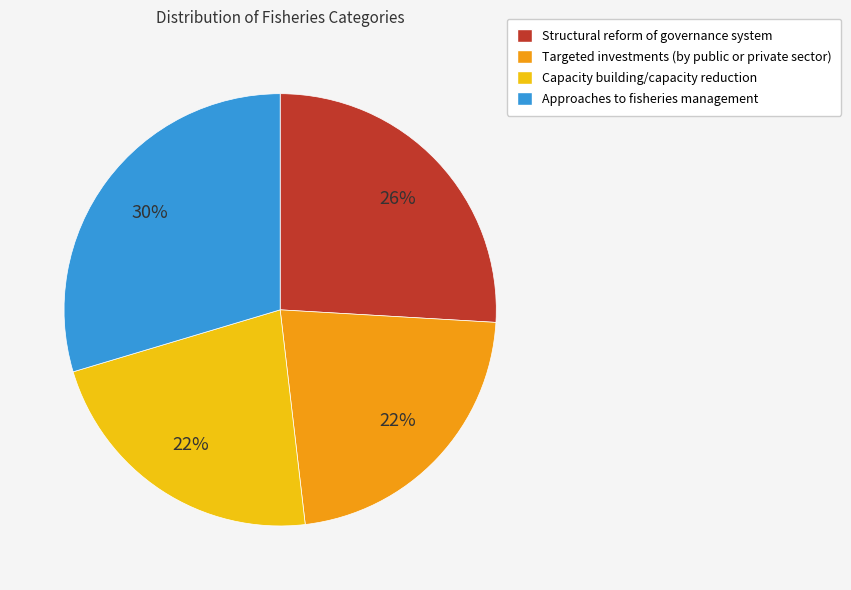

To the nearest percent, what portion does Capacity building/capacity reduction represent?

22%